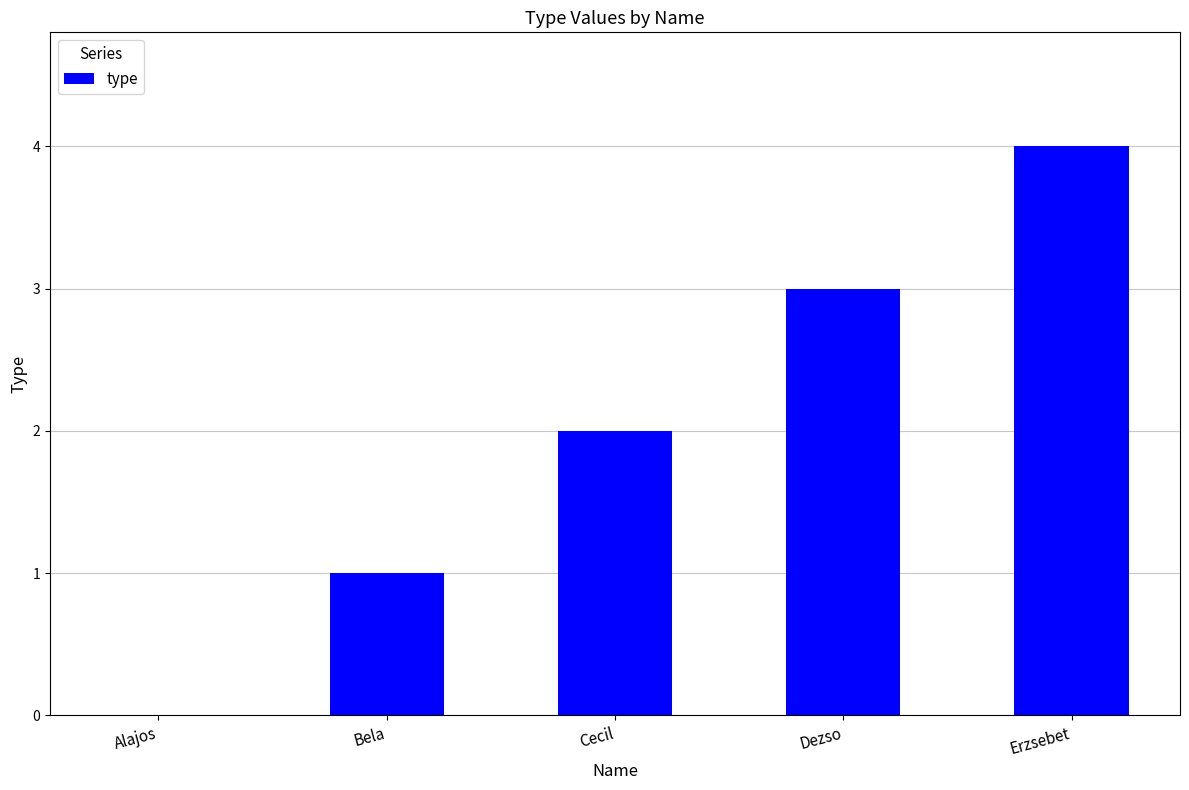

What is the change in value from Alajos to Erzsebet?

+4